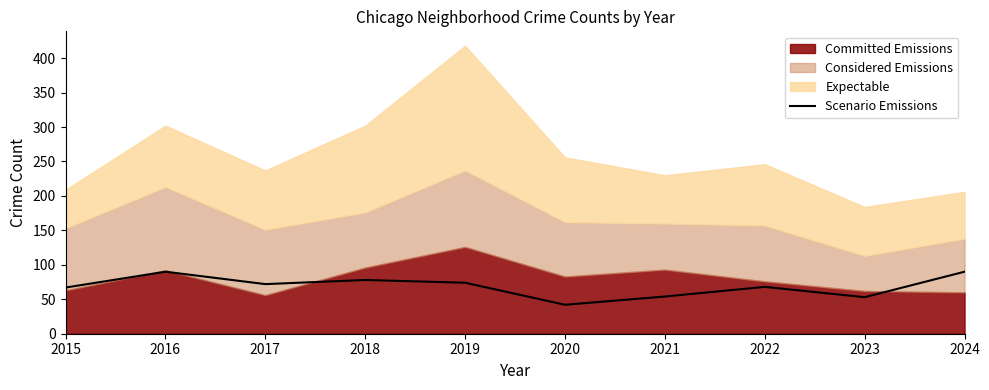

Is it true that the value at 2022 is 14?

False